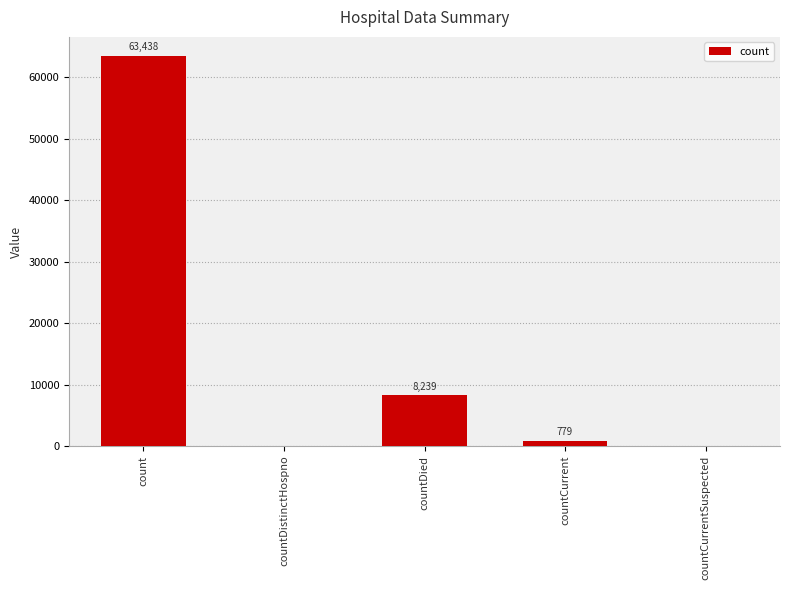

Reading right to left, what are all the values shown in this chart?

0	779	8239	0	63438